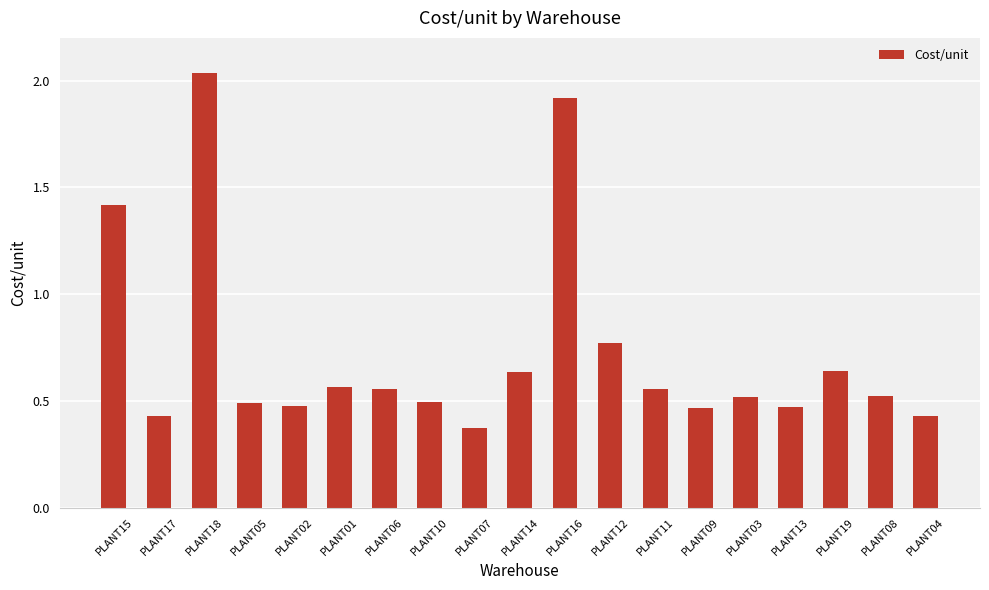

Count the values in the range 0 to 1.

16